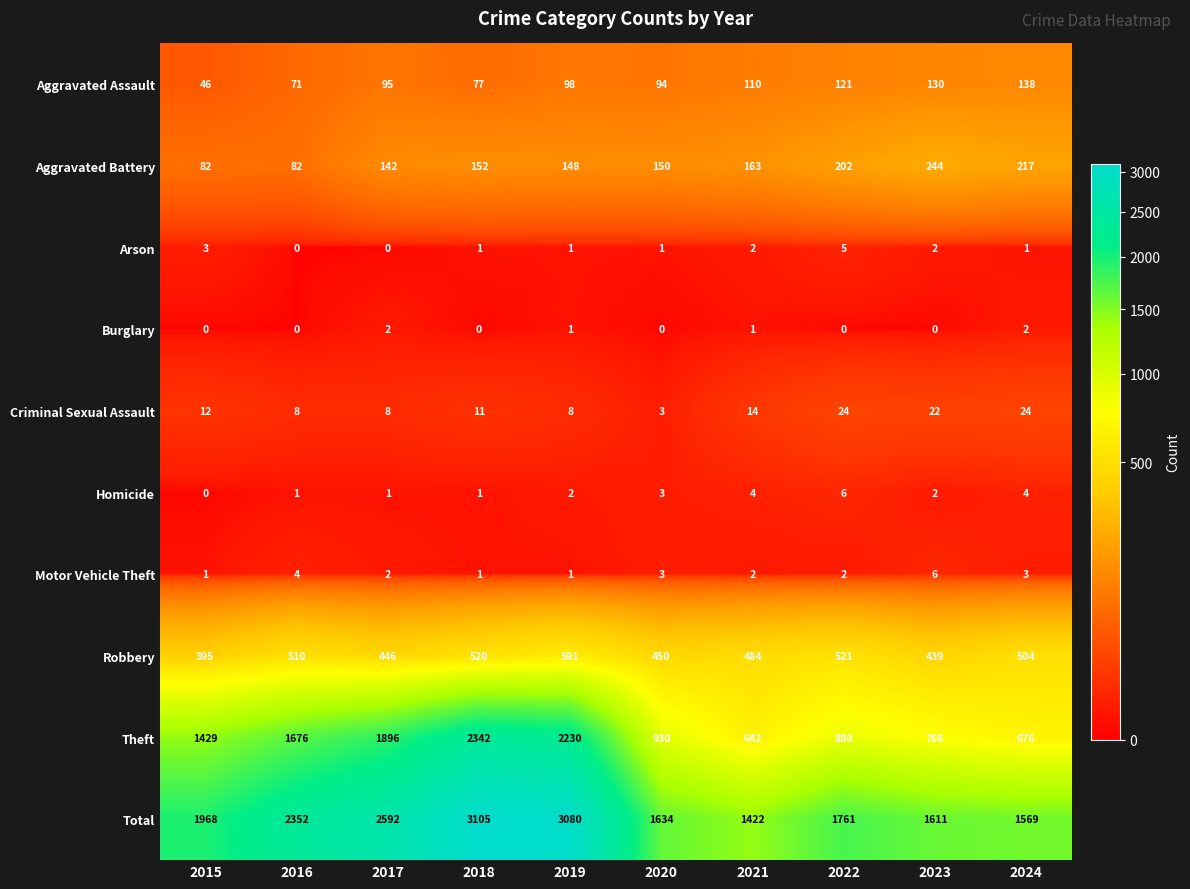

Rank the series at 2022 from lowest to highest value.

Burglary, Motor Vehicle Theft, Arson, Homicide, Criminal Sexual Assault, Aggravated Assault, Aggravated Battery, Robbery, Theft, Total